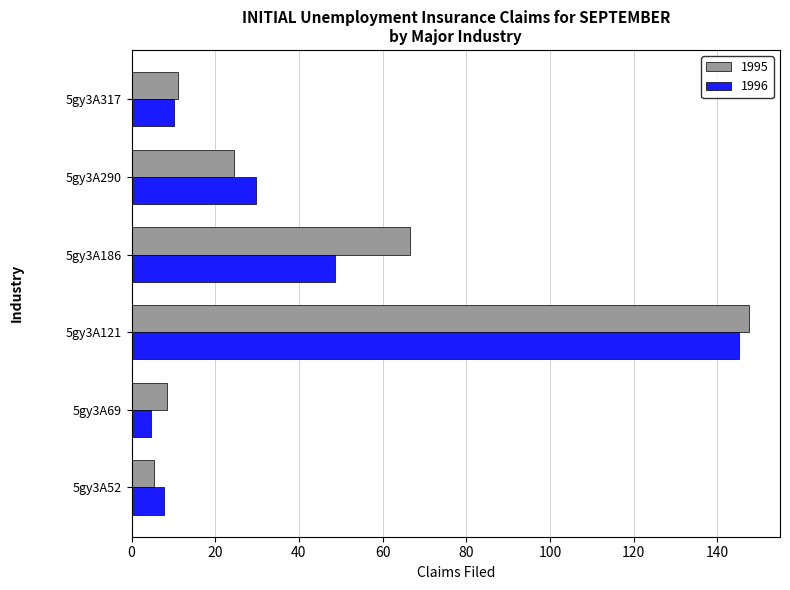

Rank the series by their maximum value, from highest to lowest.

1995, 1996